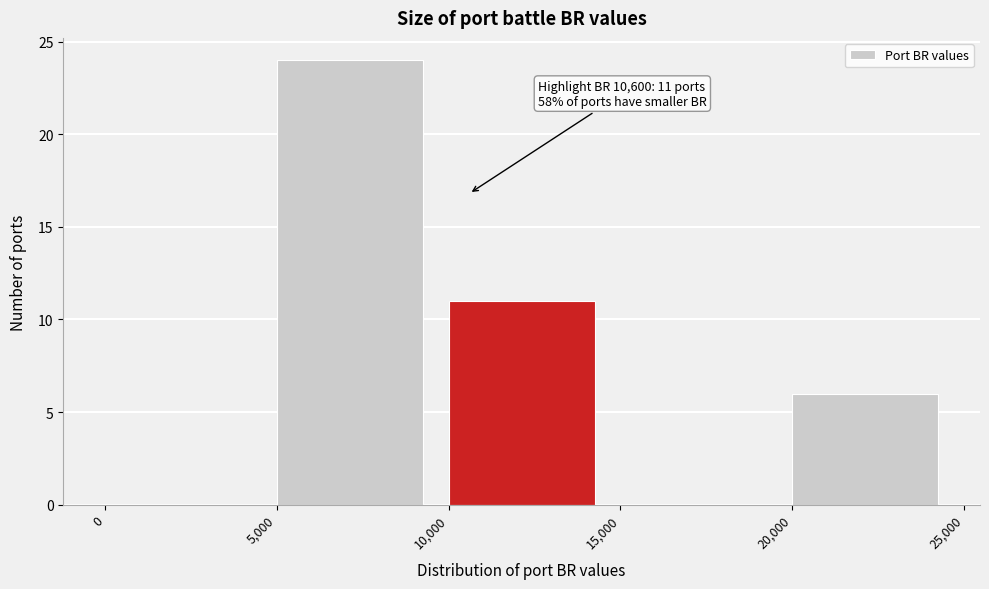

Over which range of the x-axis is the bar tallest?

5,000 to 10,000